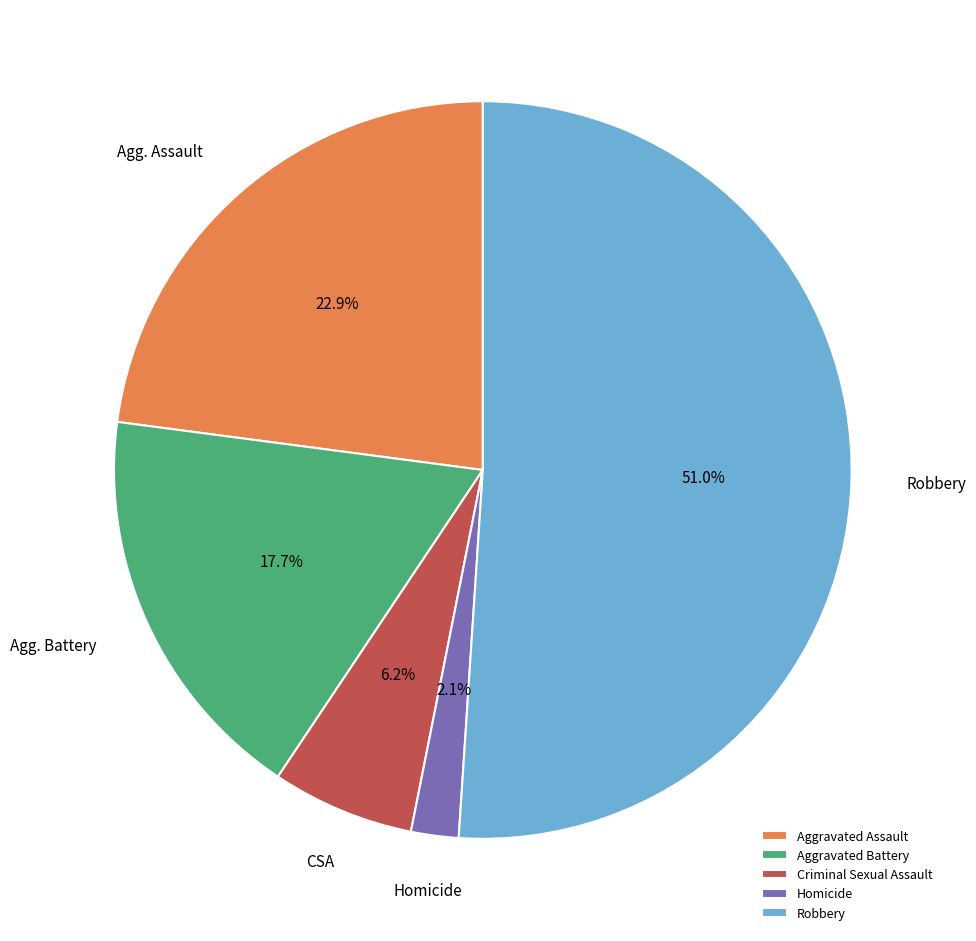

What is the majority slice?

Robbery